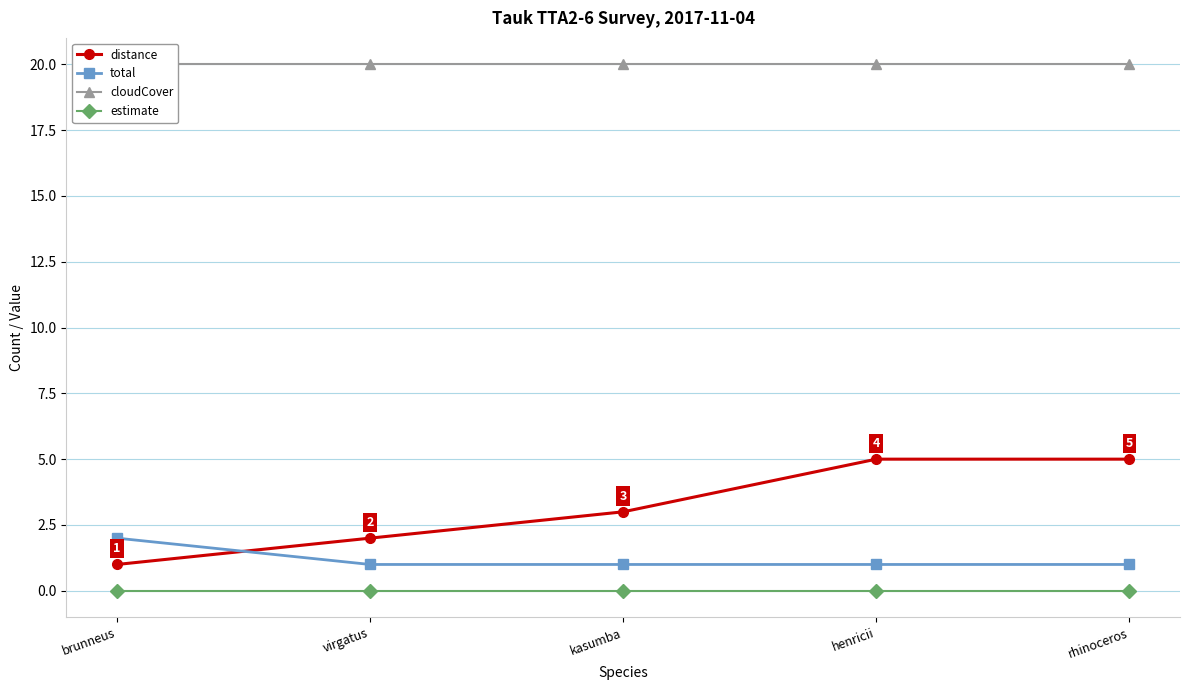

What is the label of the 1st point from the right?

rhinoceros